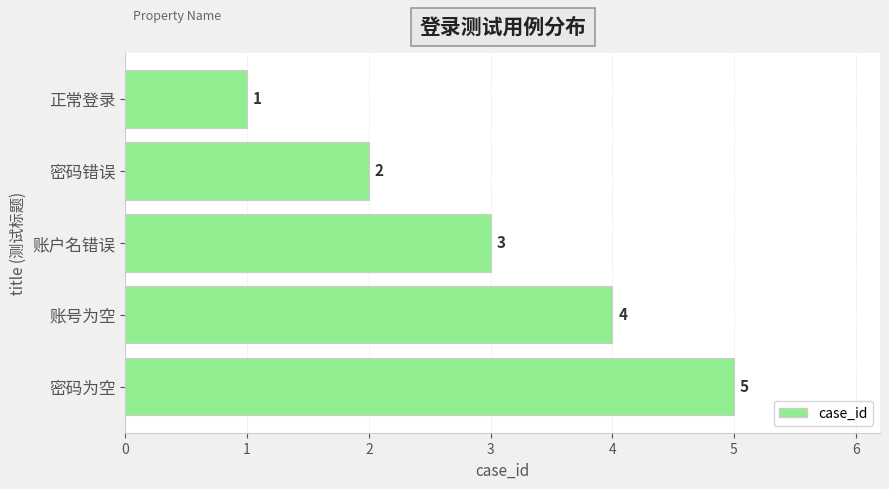

Are the bars grouped side by side (vs. stacked)?

No